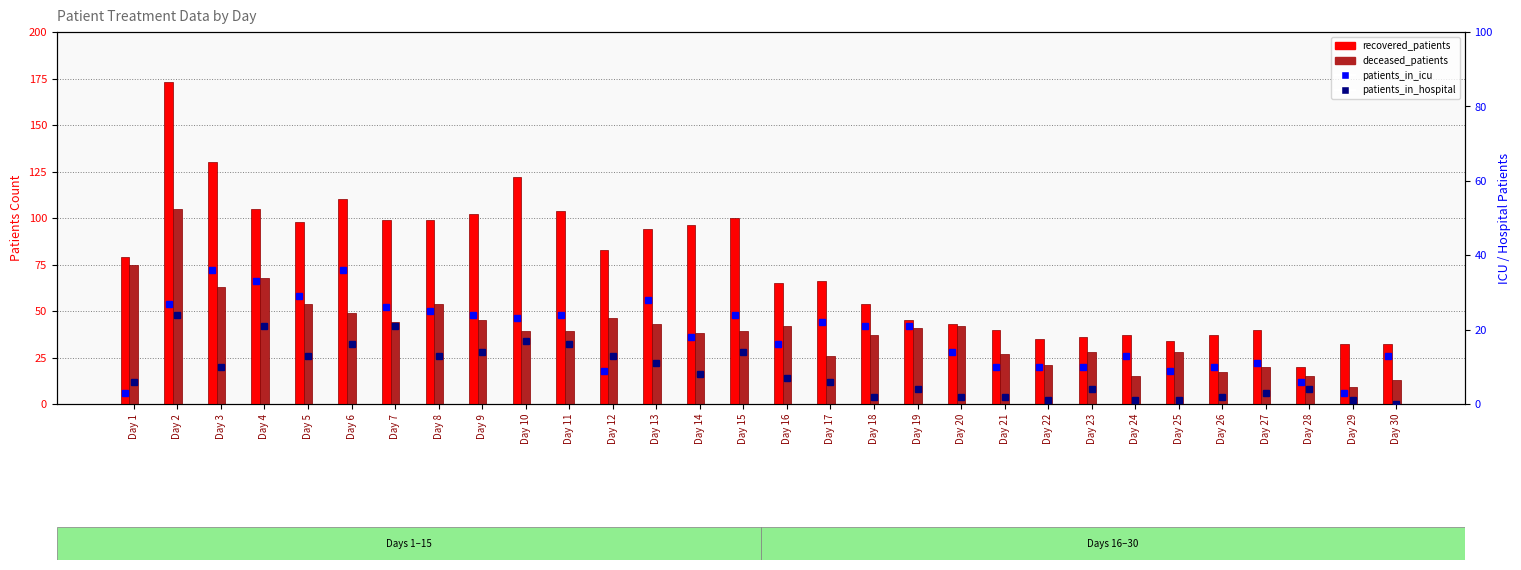

Reading left to right, what are all the values shown in this chart?

recovered_patients: 79	173	130	105	98	110	99	99	102	122	104	83	94	96	100	65	66	54	45	43	40	35	36	37	34	37	40	20	32	32
deceased_patients: 75	105	63	68	54	49	44	54	45	39	39	46	43	38	39	42	26	37	41	42	27	21	28	15	28	17	20	15	9	13
patients_in_icu: 3	27	36	33	29	36	26	25	24	23	24	9	28	18	24	16	22	21	21	14	10	10	10	13	9	10	11	6	3	13
patients_in_hospital: 6	24	10	21	13	16	21	13	14	17	16	13	11	8	14	7	6	2	4	2	2	1	4	1	1	2	3	4	1	0